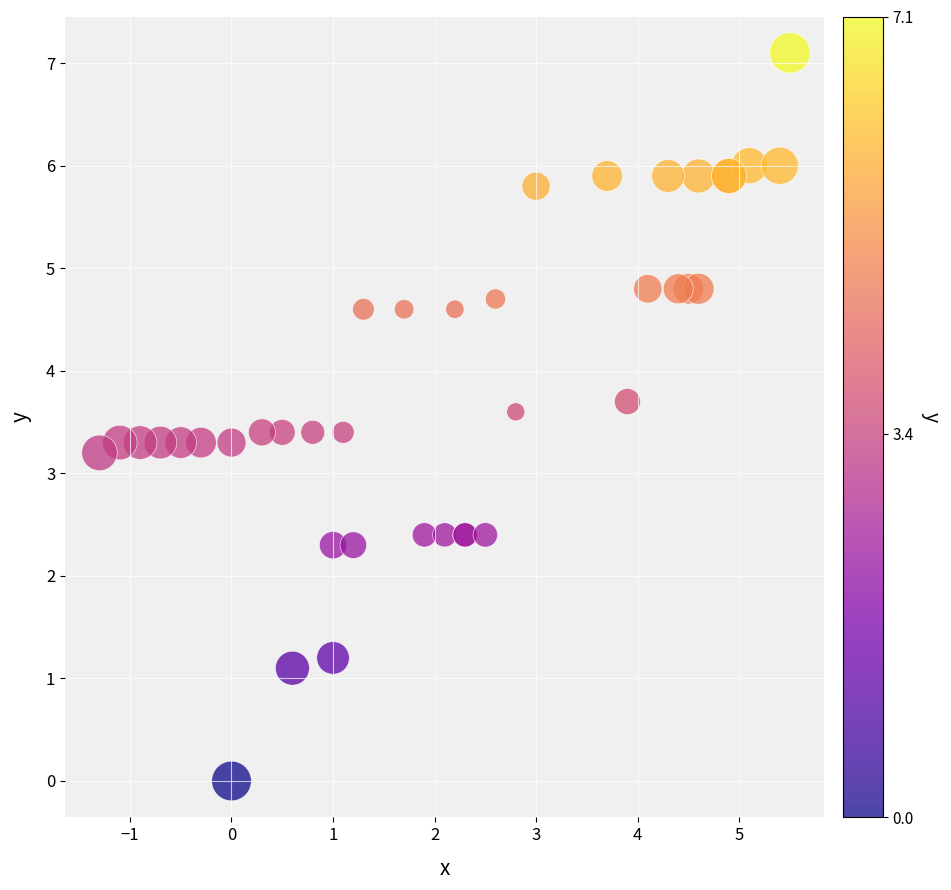

What Y value in the scatter plot is closest to 3?

3.2